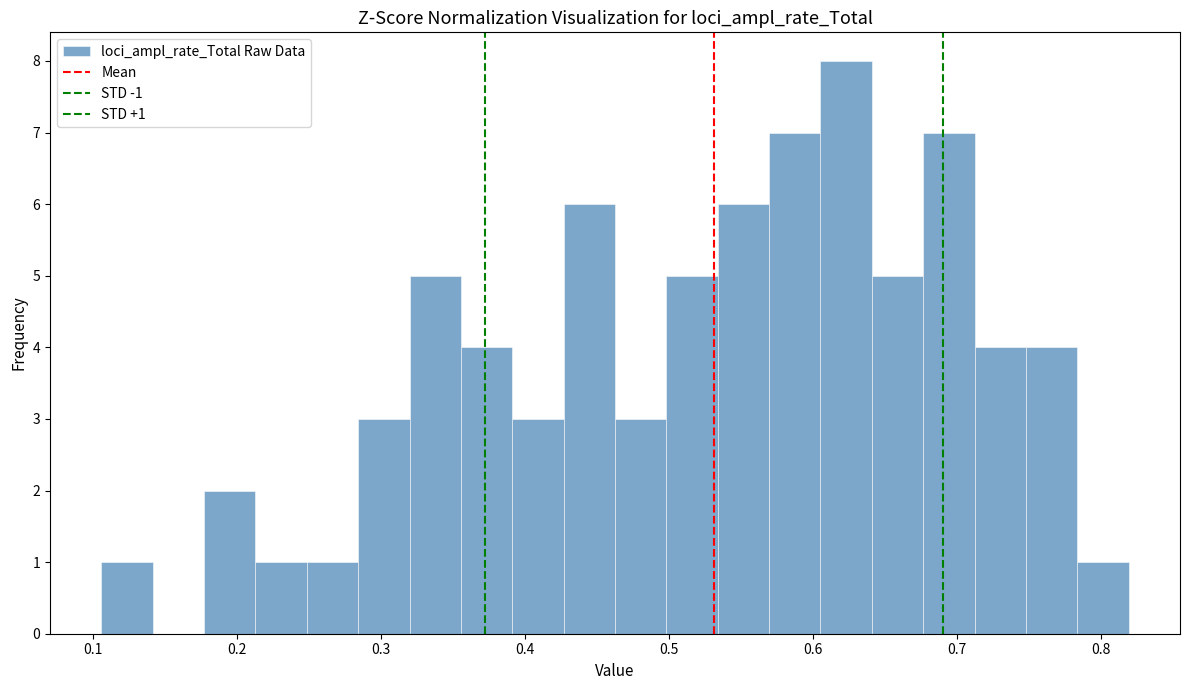

Read against the x-axis, roughly where is the centre of the tallest bar?

0.62